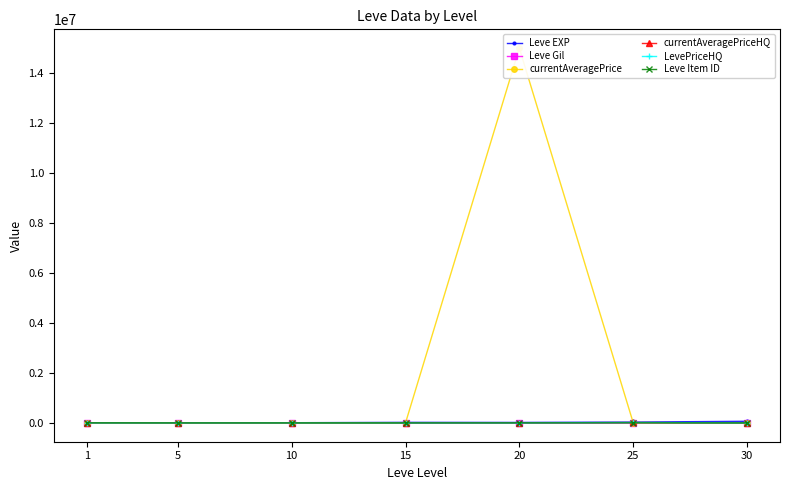

Count the number of data series in this chart.

6